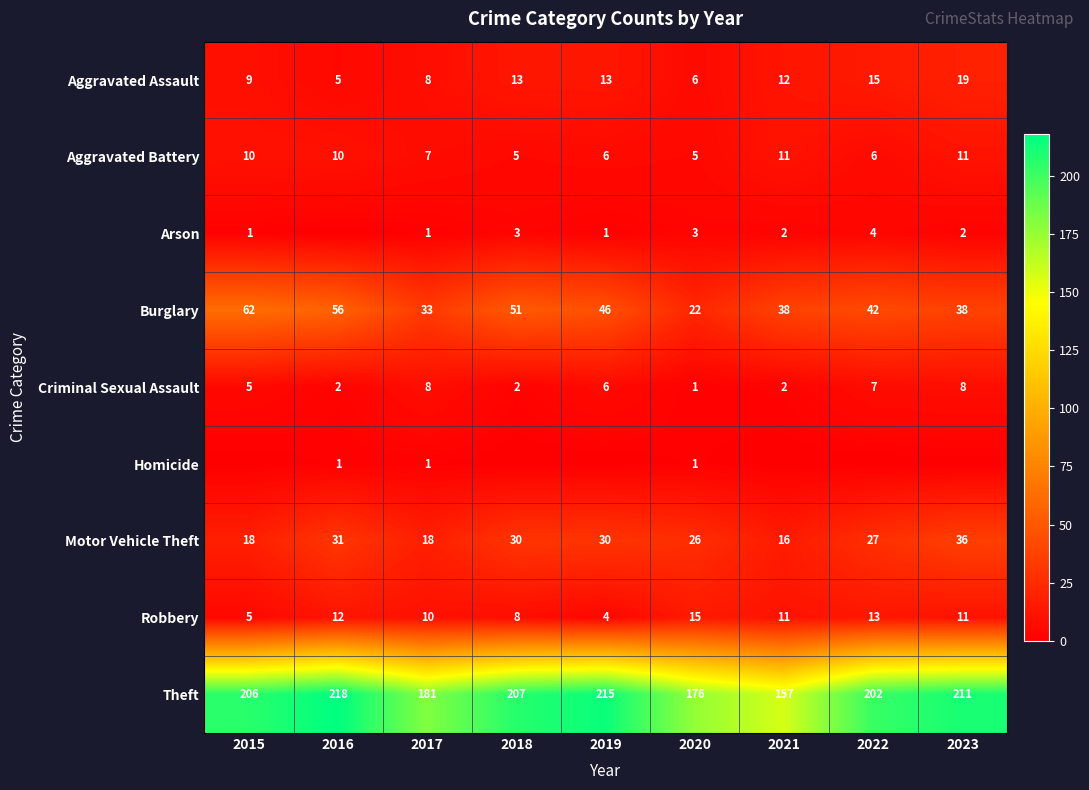

Where does the Robbery series first go above 11?

2016